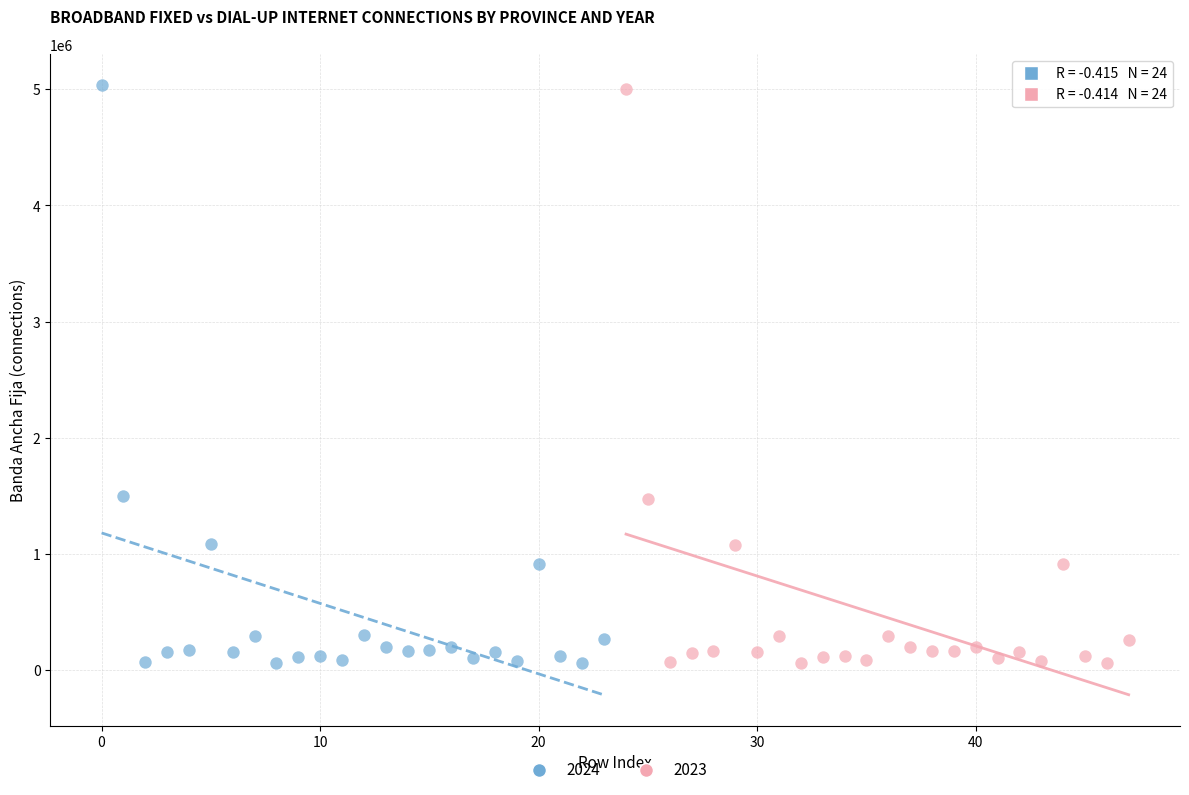

Which series has the widest spread of Y values?

2024